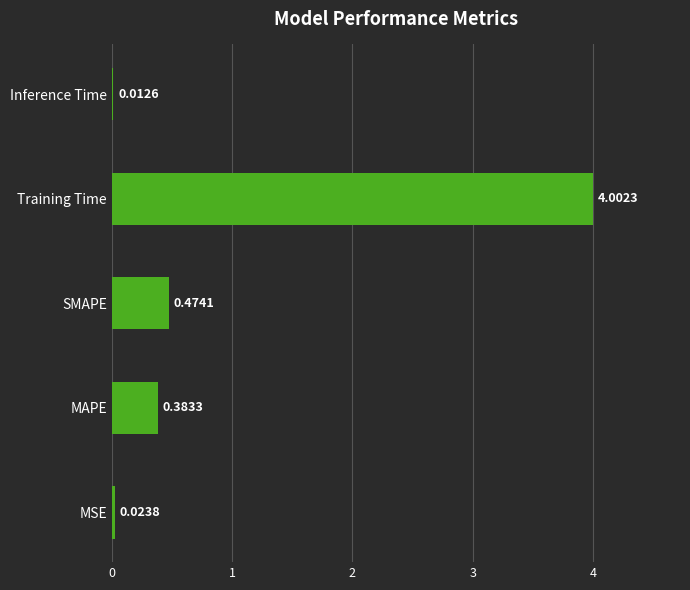

What is the sum of all values?

4.9